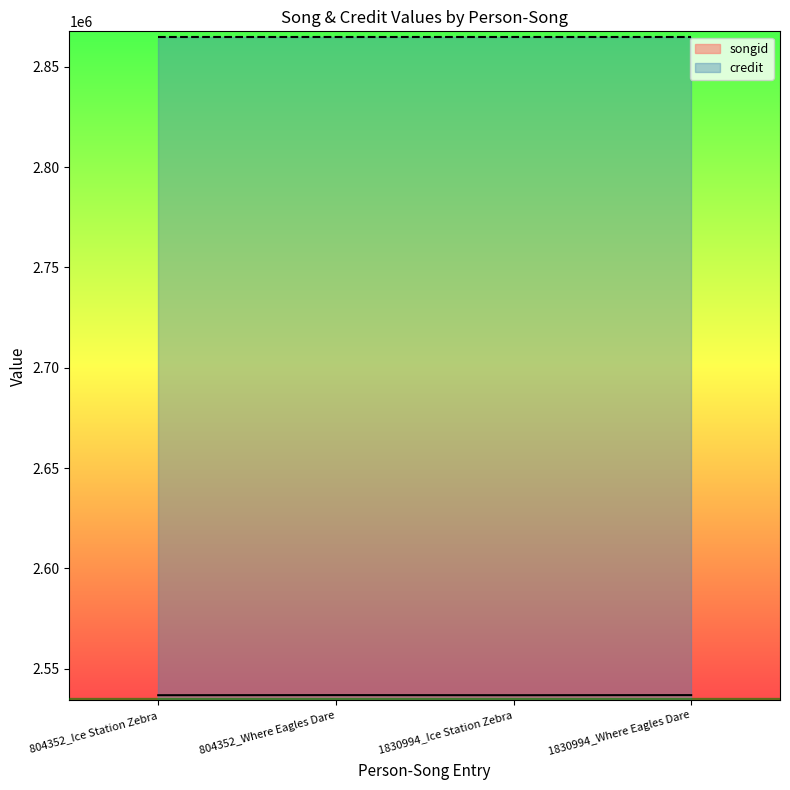

True or false: the data shows 2536776 at 1830994_Ice Station Zebra.

True